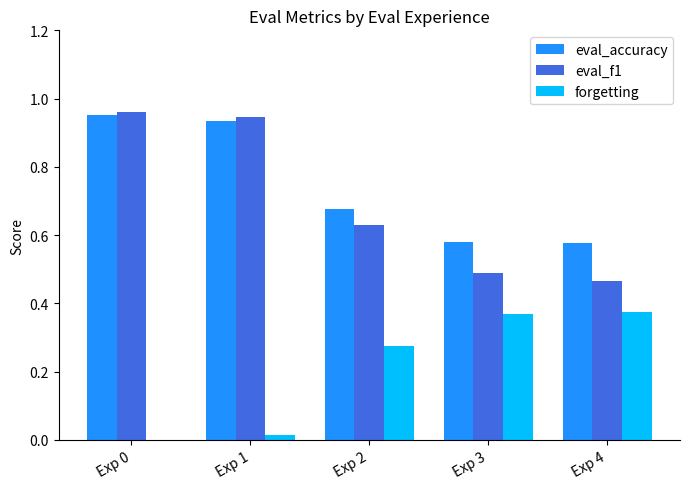

Is the value of eval_accuracy at Exp 4 greater than the value of eval_f1 at Exp 3?

Yes